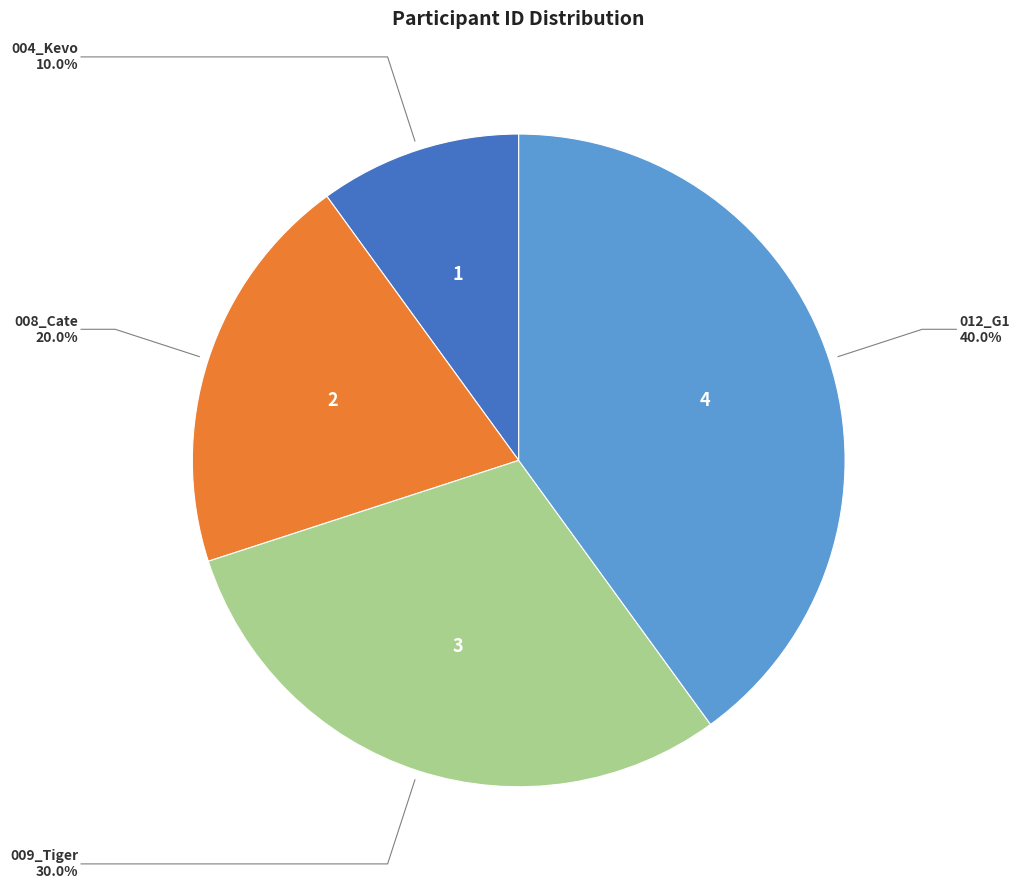

Is there a majority slice in this chart?

No